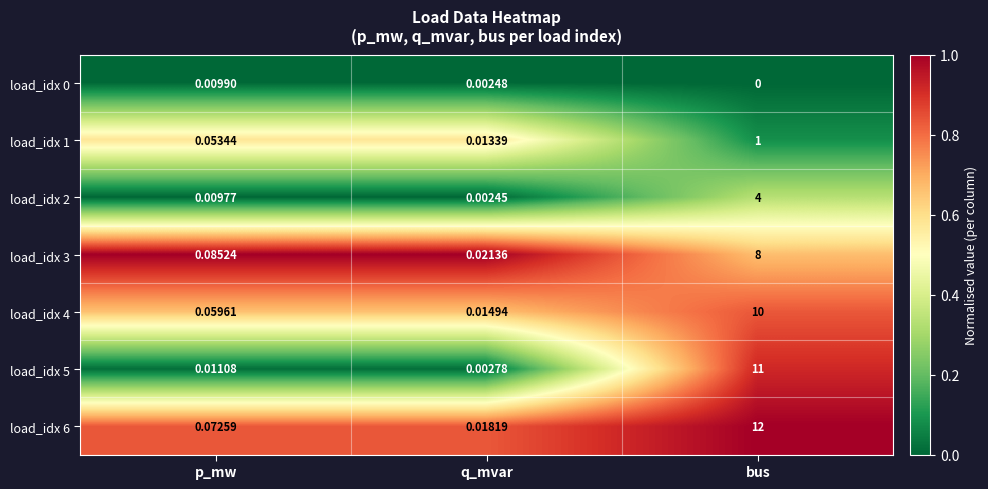

List the labels in order of load_idx 3 value, largest first.

bus, p_mw, q_mvar